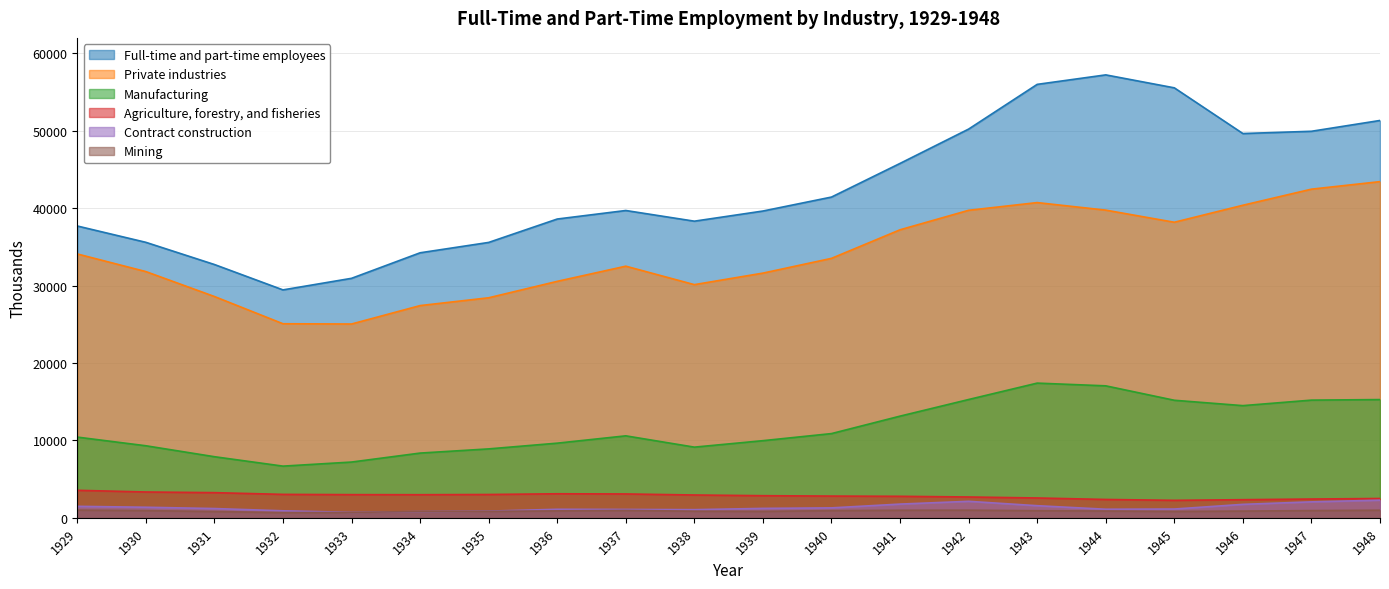

Which series has the largest total across all categories?

Full-time and part-time employees